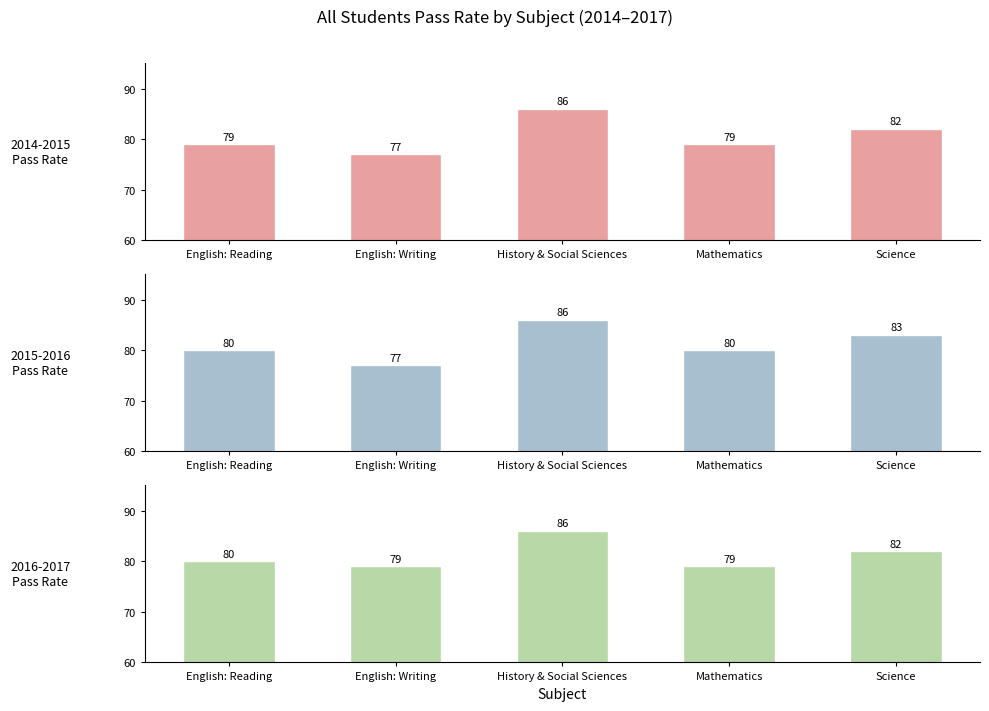

True or false: 2015-2016
Pass Rate has a value of 77 at English: Writing.

True